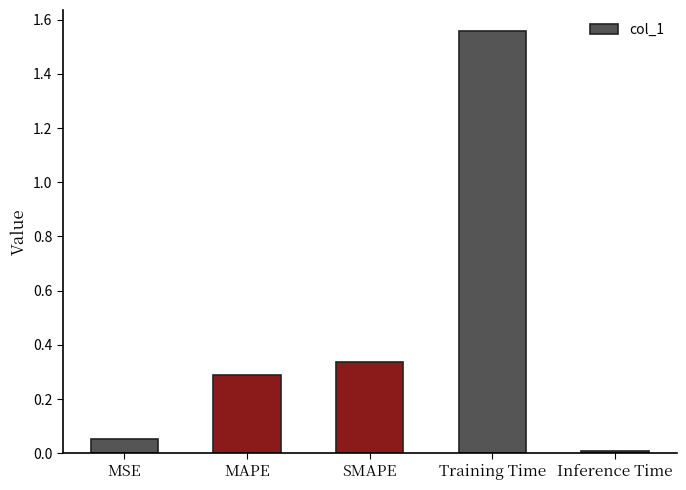

Are the bars grouped side by side (vs. stacked)?

No